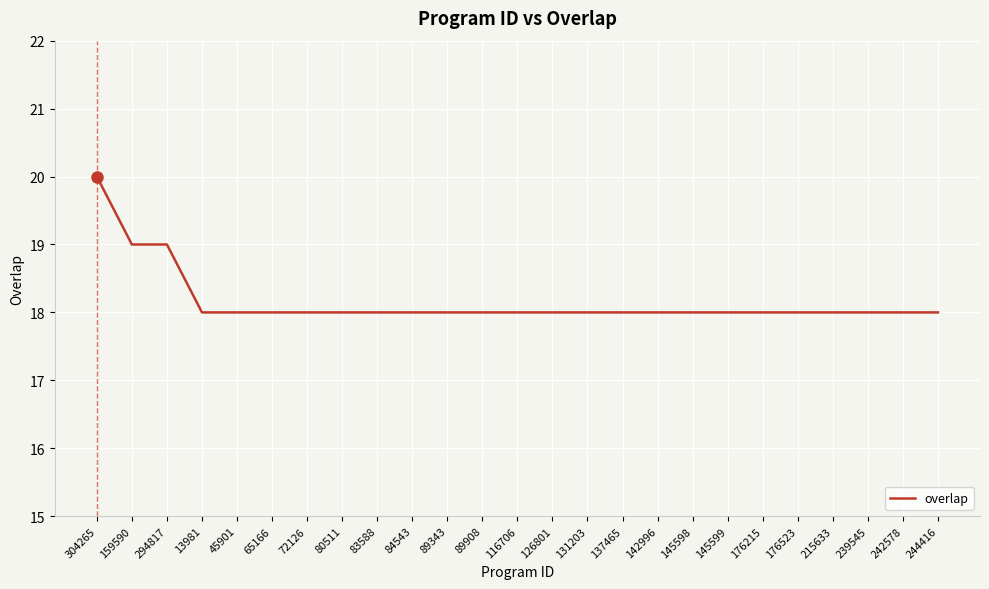

What is the greatest value displayed?

20